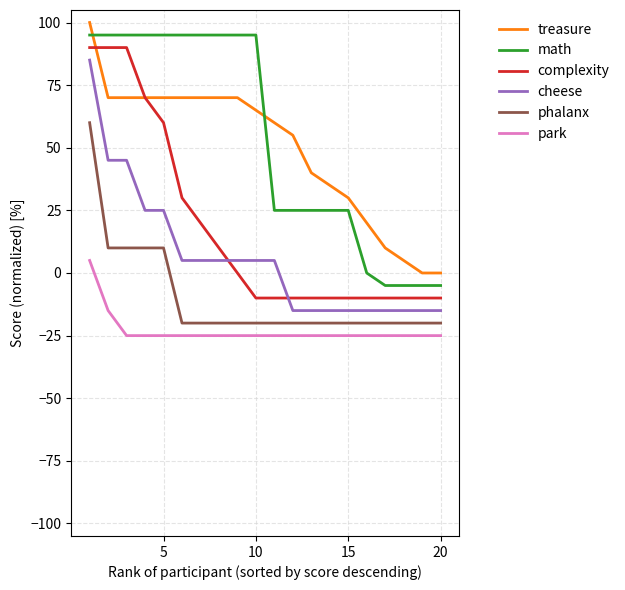

True or false: math and cheese cross at least once.

False